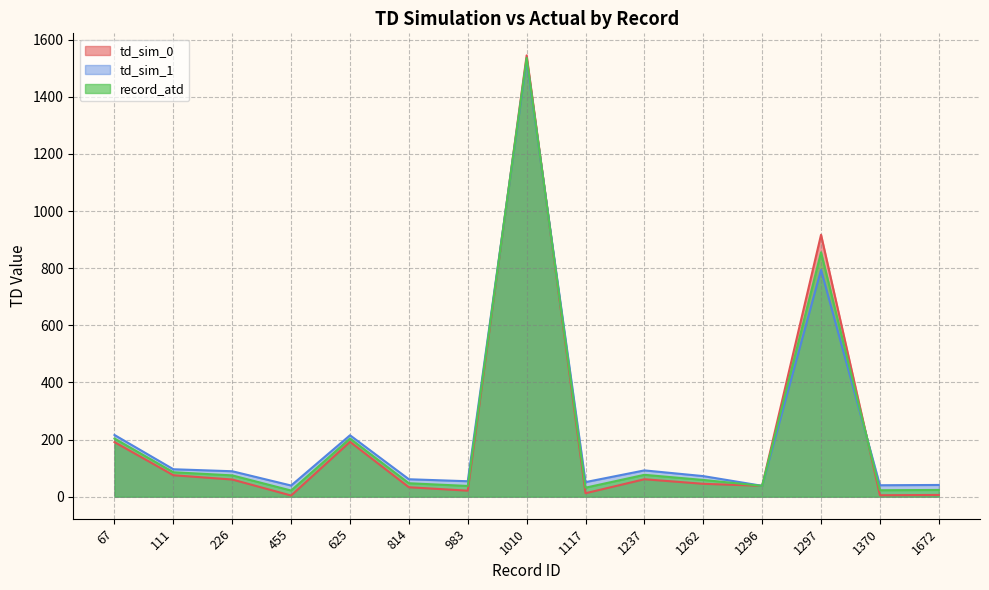

At which category is the sum across all series the highest?

1010